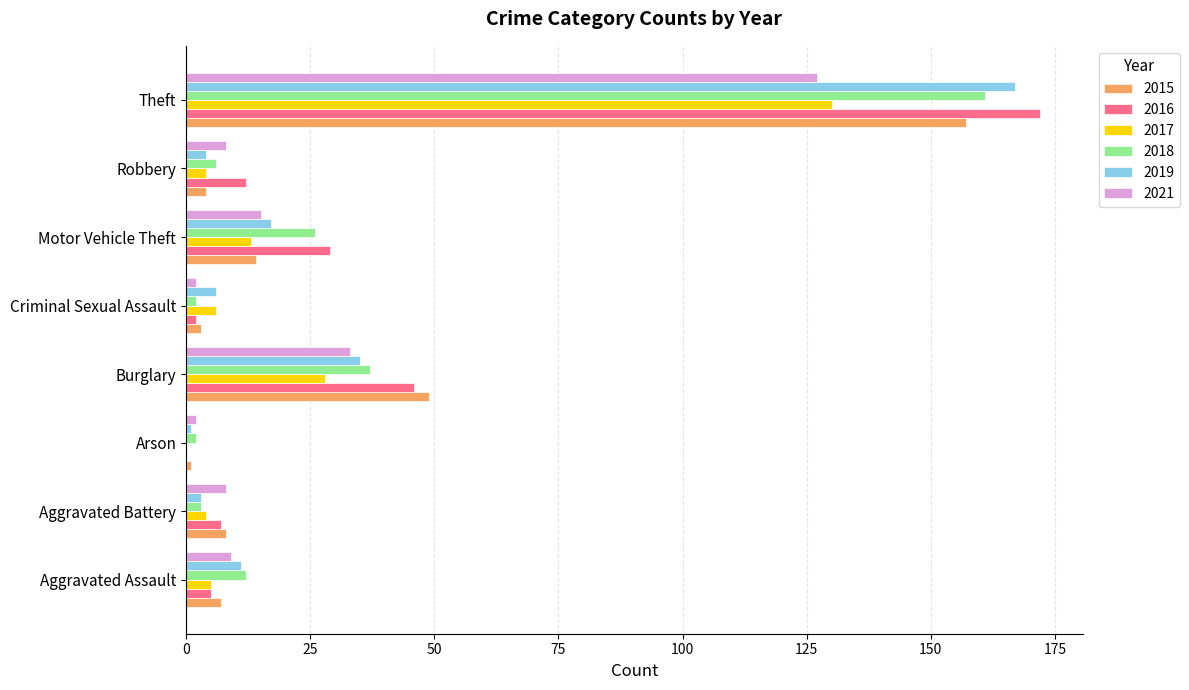

What is the total value across all series at Burglary?

228